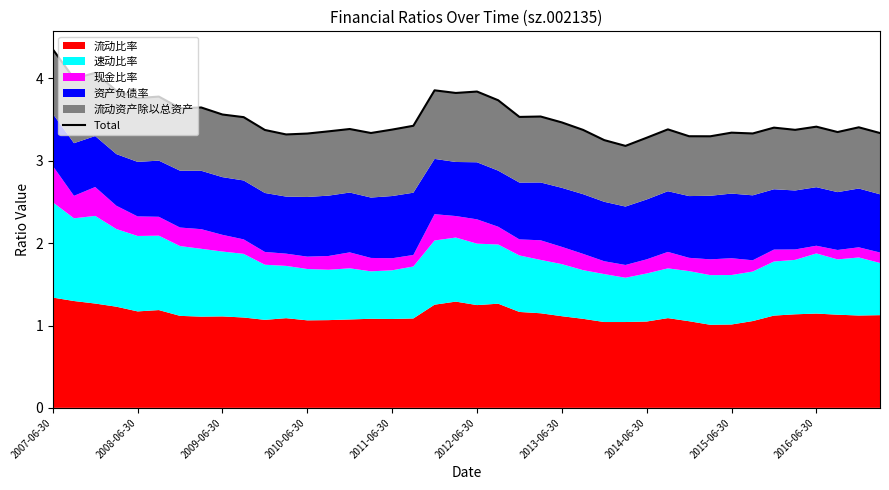

Reading left to right, list all the values displayed in this chart.

4.4	4.0	4.1	3.9	3.8	3.8	3.6	3.6	3.6	3.5	3.4	3.3	3.3	3.4	3.4	3.3	3.4	3.4	3.9	3.8	3.8	3.7	3.5	3.5	3.5	3.4	3.3	3.2	3.3	3.4	3.3	3.3	3.3	3.3	3.4	3.4	3.4	3.3	3.4	3.3